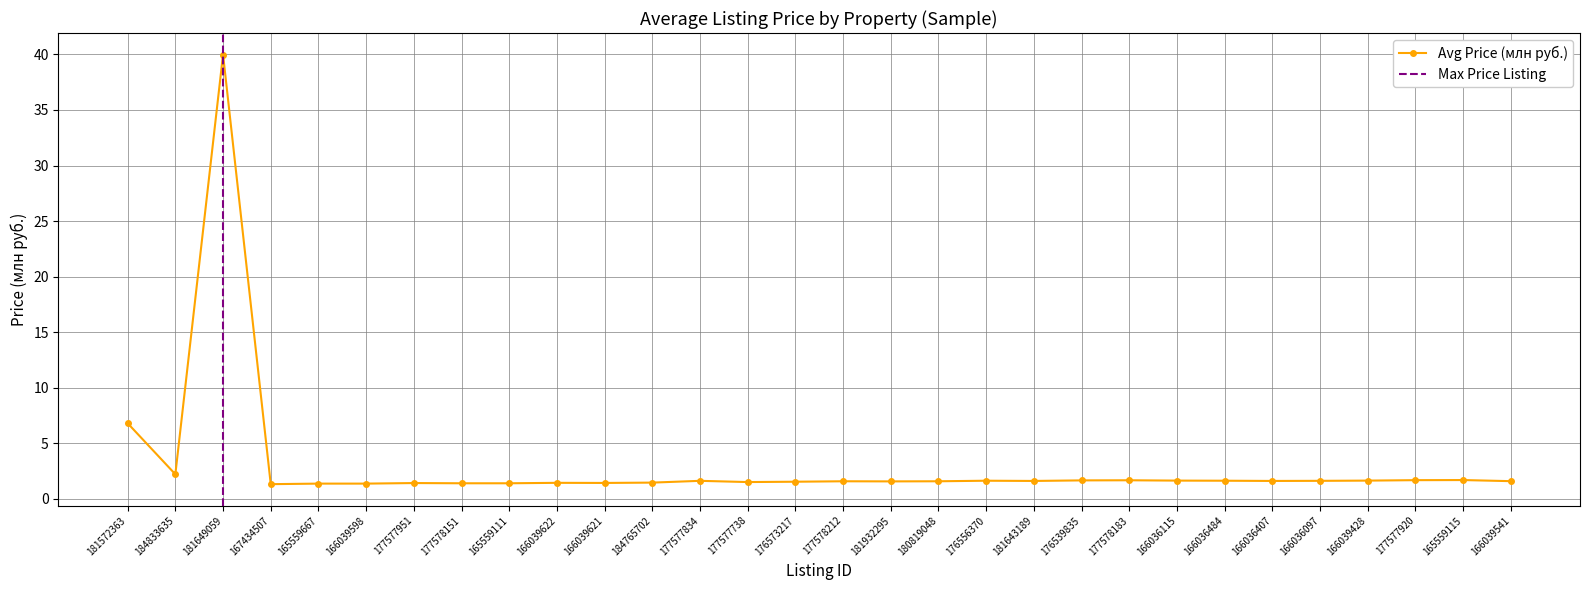

What is the ratio of the value at 166039622 to the value at 166036097?

0.9